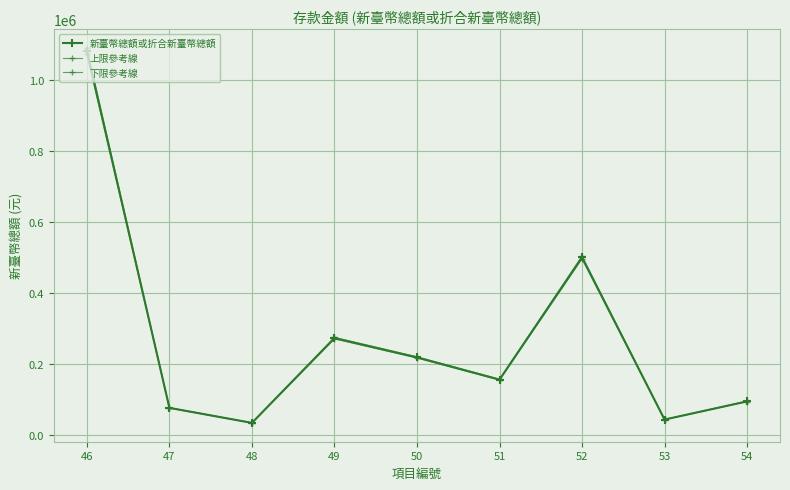

How many data points in 上限參考線 are above 157484?

5